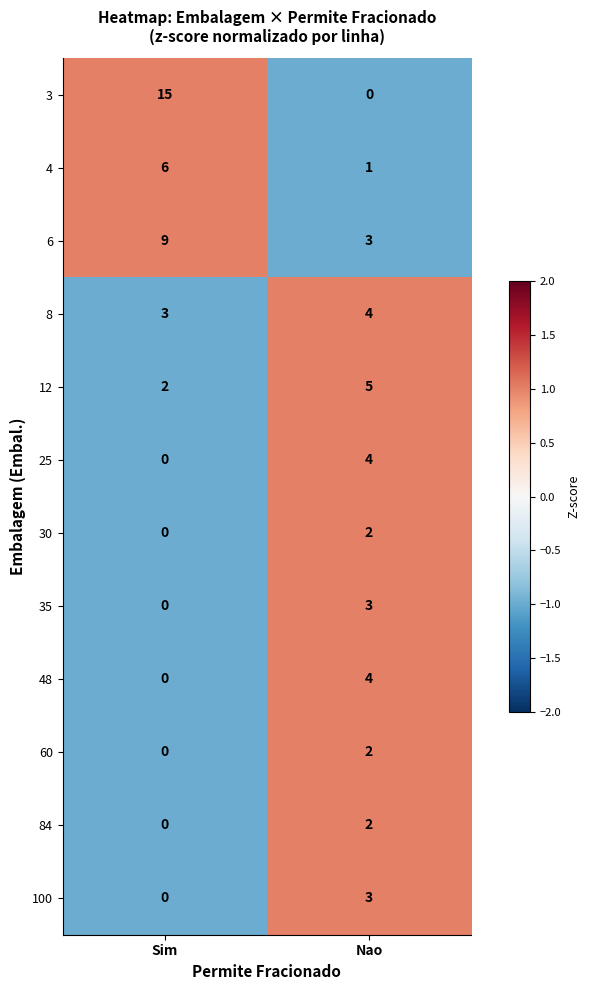

Between Sim and Nao, which series saw the biggest shift?

3